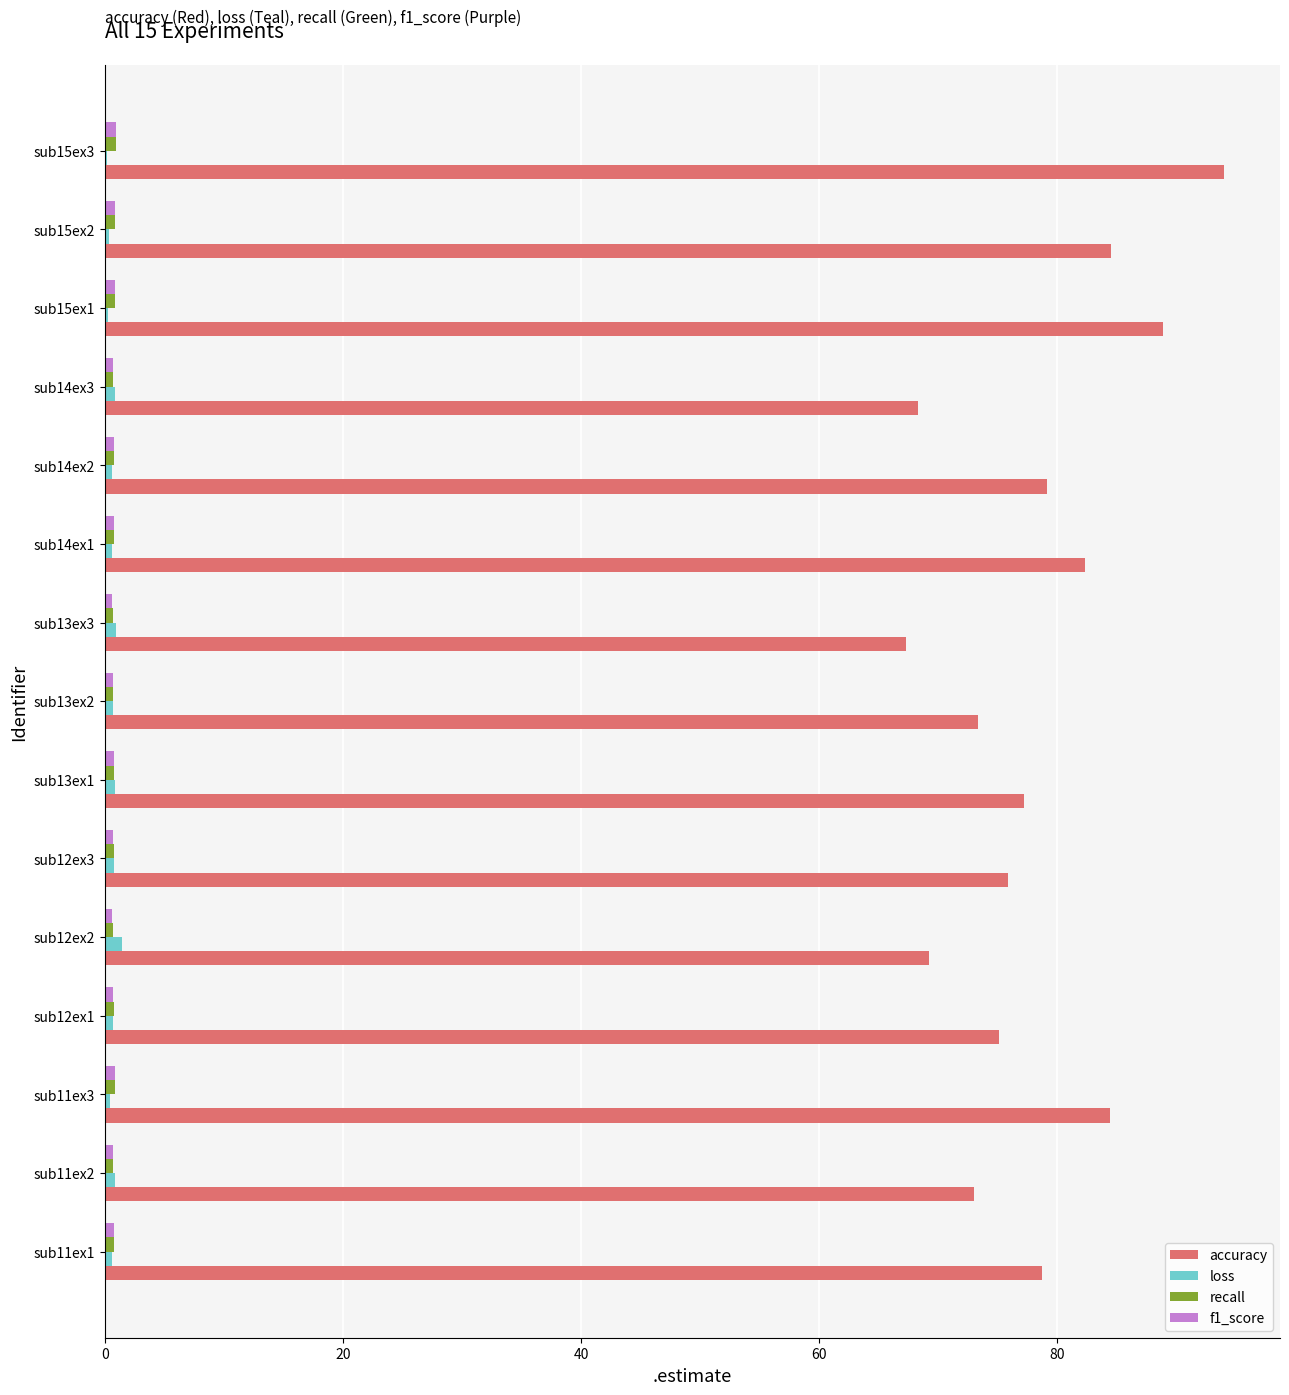

What is the sum of all loss values?

10.4